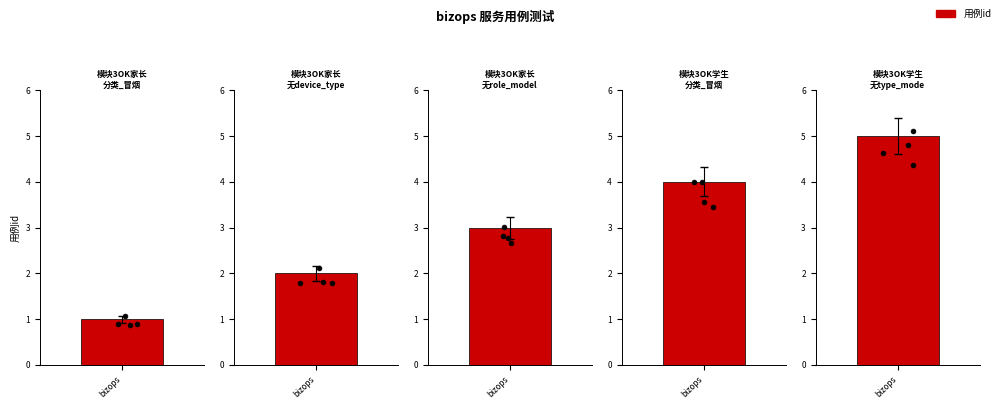

What is the change in value from 模块3OK家长调用-分类列表_没有device_type字段 to 模块3OK学生调用-分类列表_冒烟?

+2